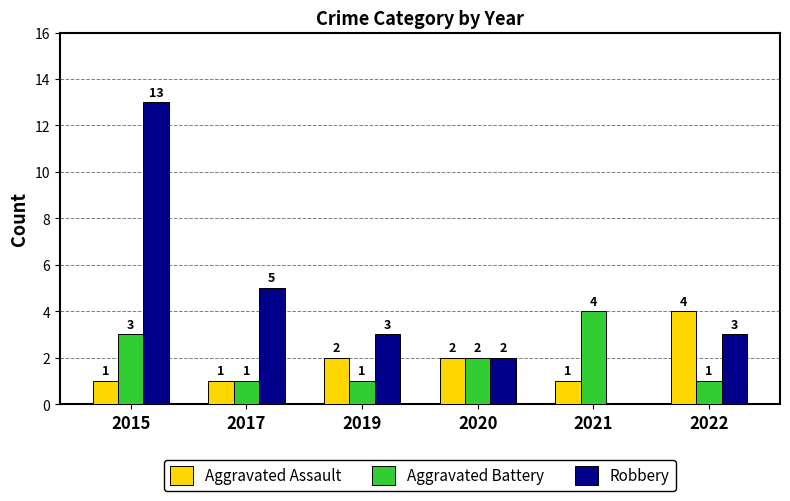

At which label is Robbery closest to 6?

2017